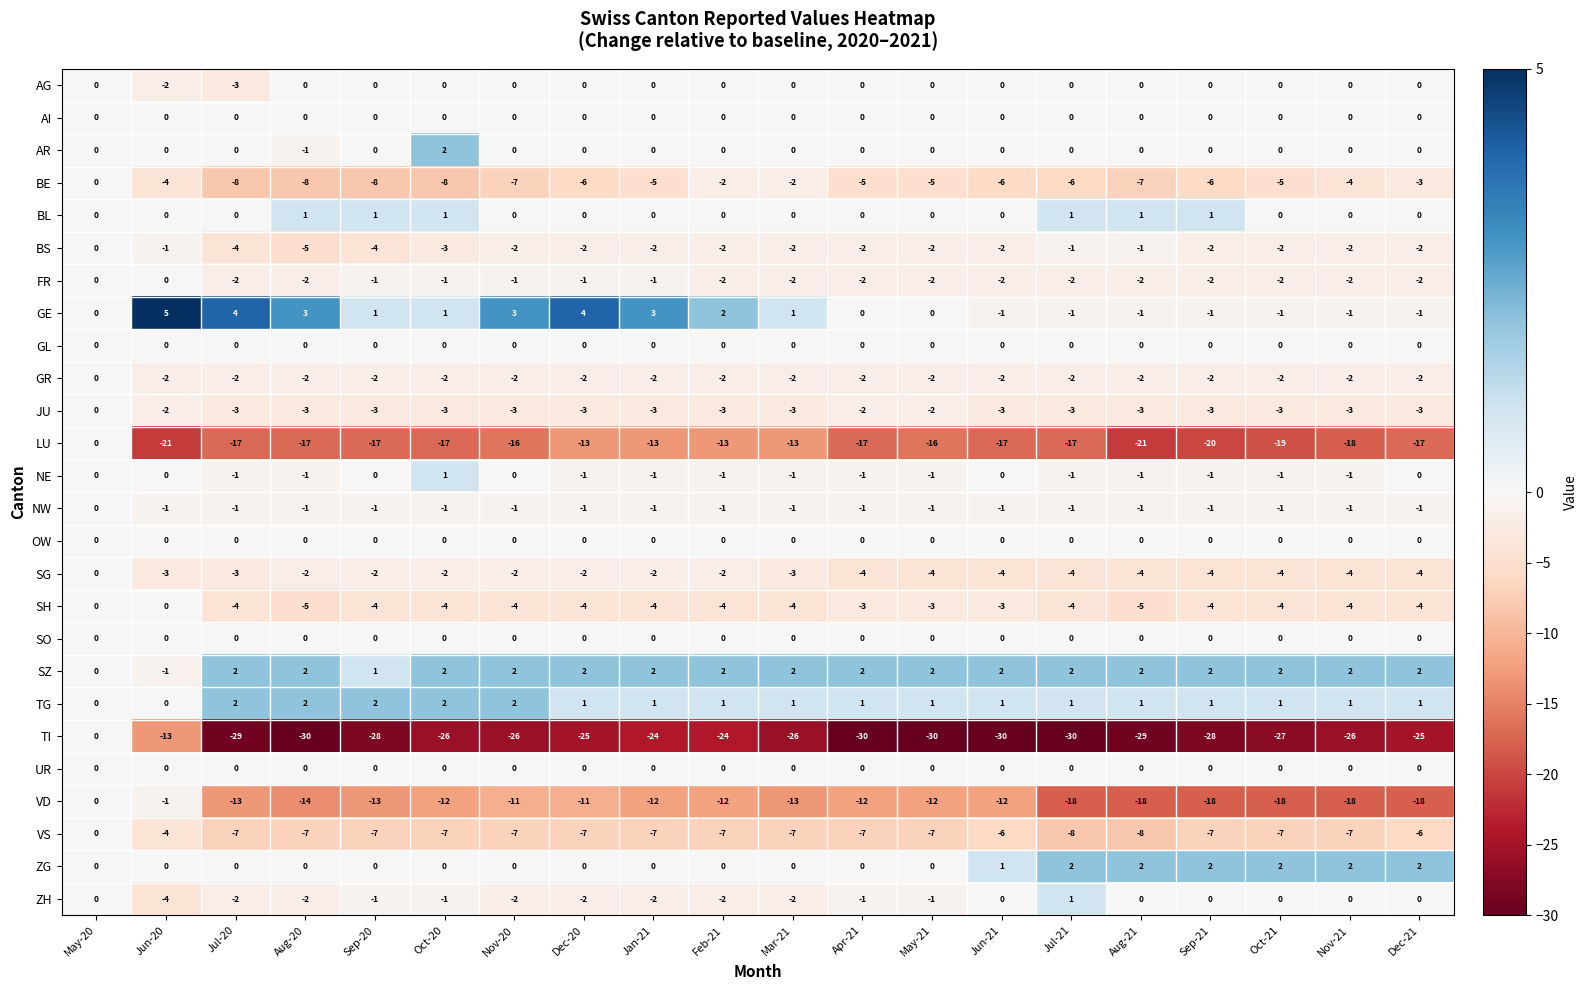

Is it true that AI equals 0 at Nov-21?

True